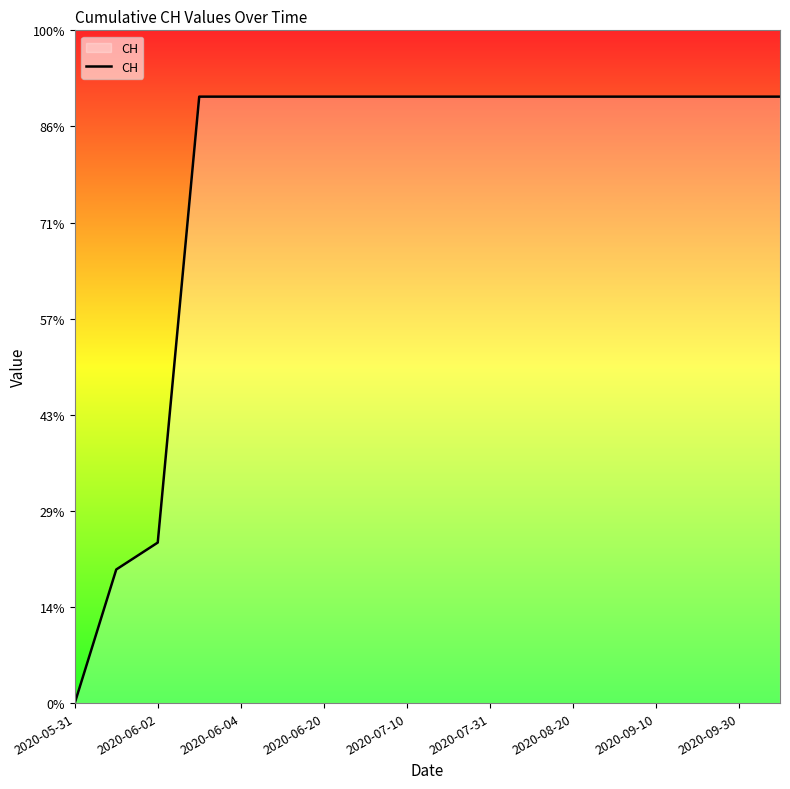

At which category does the chart reach its peak across all series?

2020-06-20